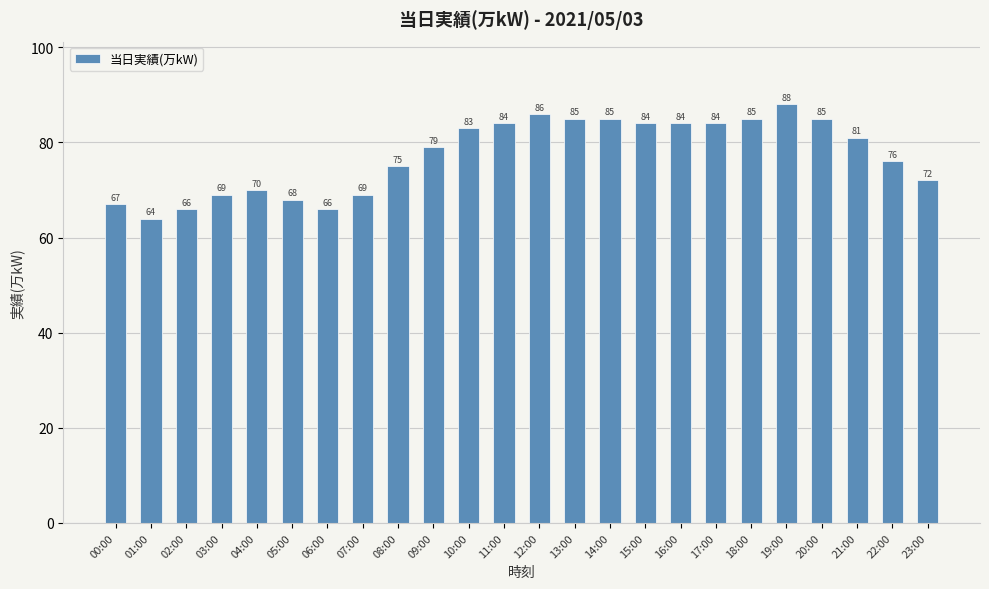

Reading left to right, list all the values displayed in this chart.

00:00=67	01:00=64	02:00=66	03:00=69	04:00=70	05:00=68	06:00=66	07:00=69	08:00=75	09:00=79	10:00=83	11:00=84	12:00=86	13:00=85	14:00=85	15:00=84	16:00=84	17:00=84	18:00=85	19:00=88	20:00=85	21:00=81	22:00=76	23:00=72